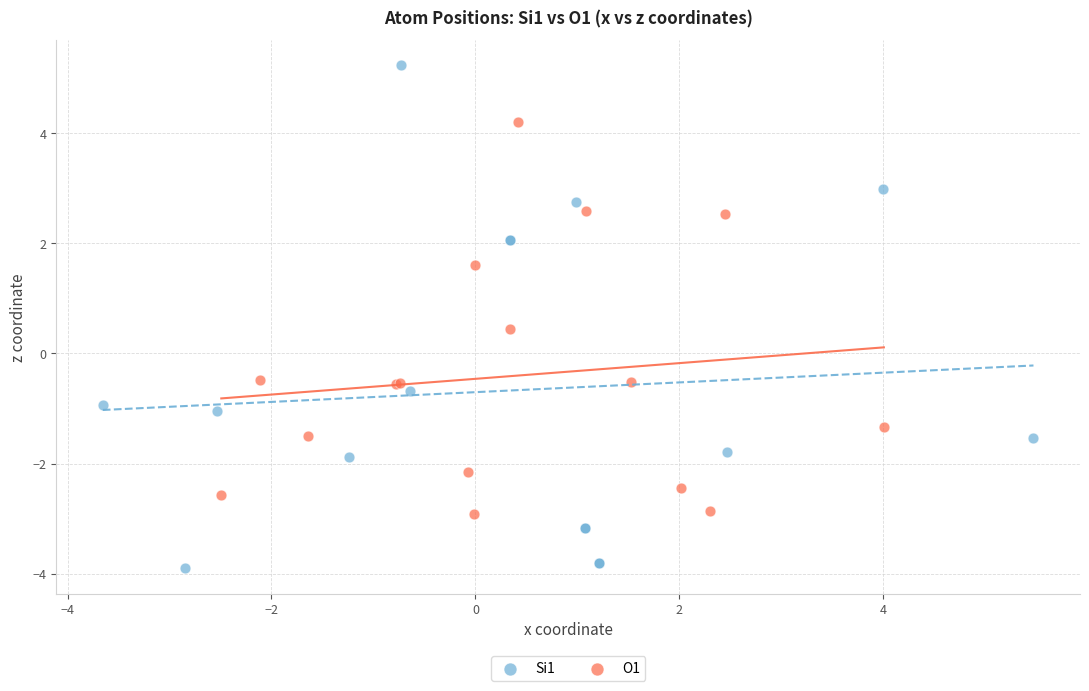

Which series has the largest Y range (max minus min)?

Si1